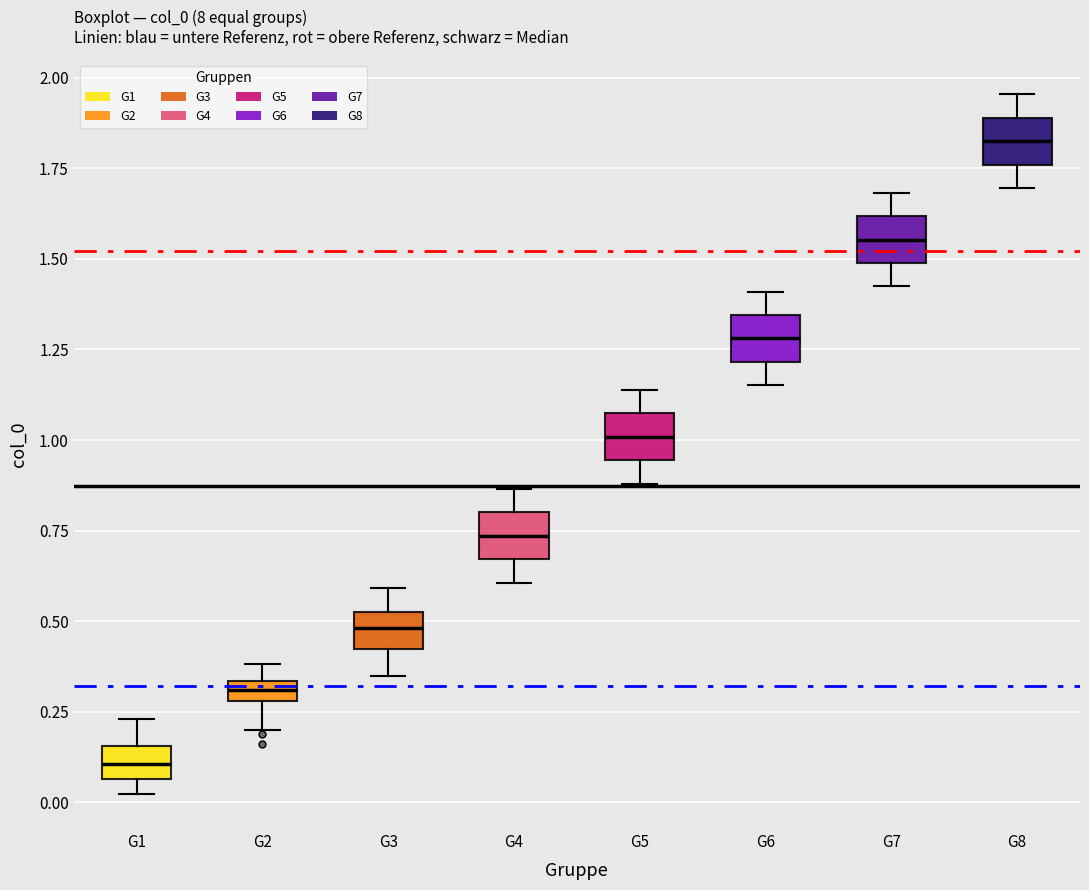

Where does the median line of the box for G8 sit on the y-axis? The values are not printed on the chart, so give them approximately, as read against the axis.

1.85